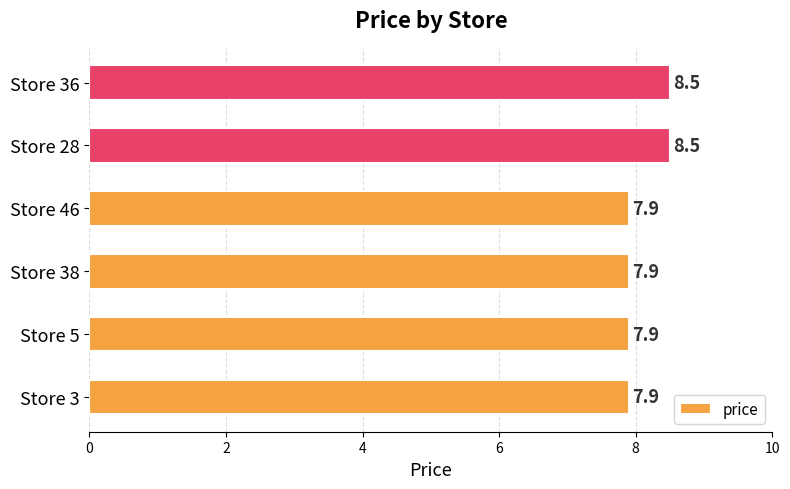

How many categories are shown in the chart?

6